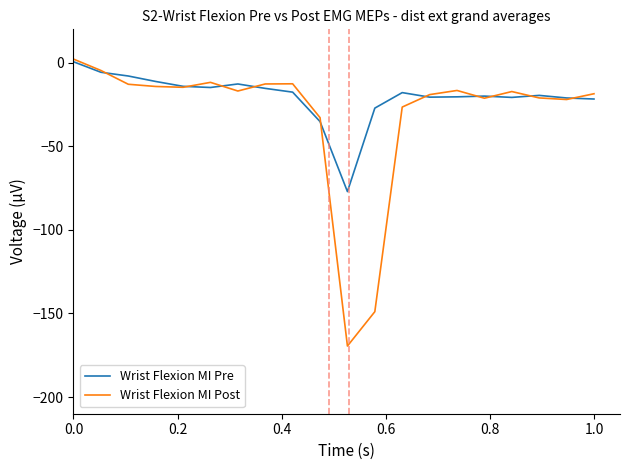

List the series in order of their overall mean, lowest first.

Wrist Flexion MI Post, Wrist Flexion MI Pre